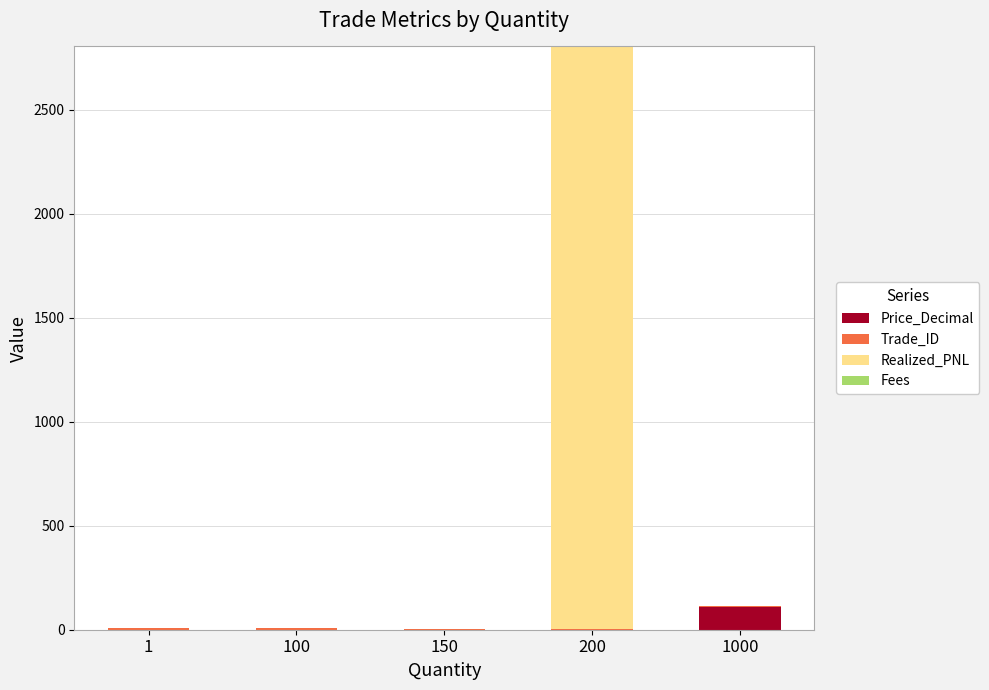

At which category is the sum across all series the highest?

200